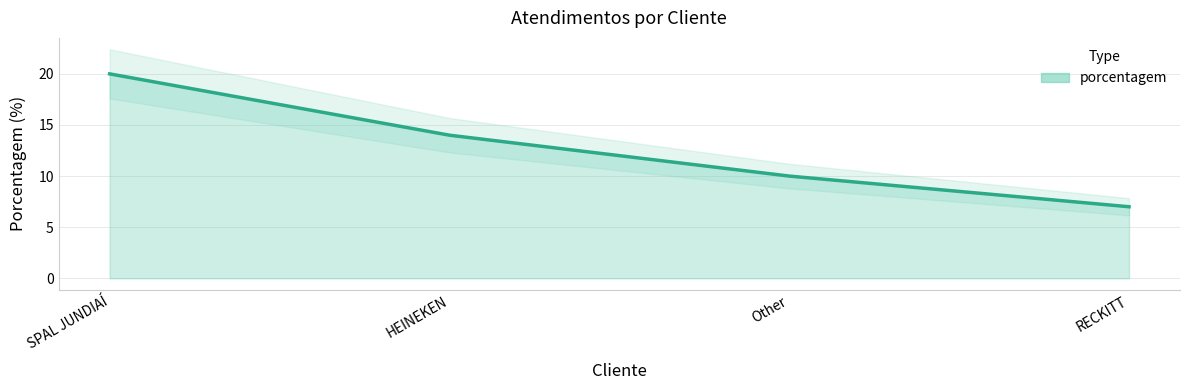

Which label corresponds to the smallest value in the chart?

RECKITT